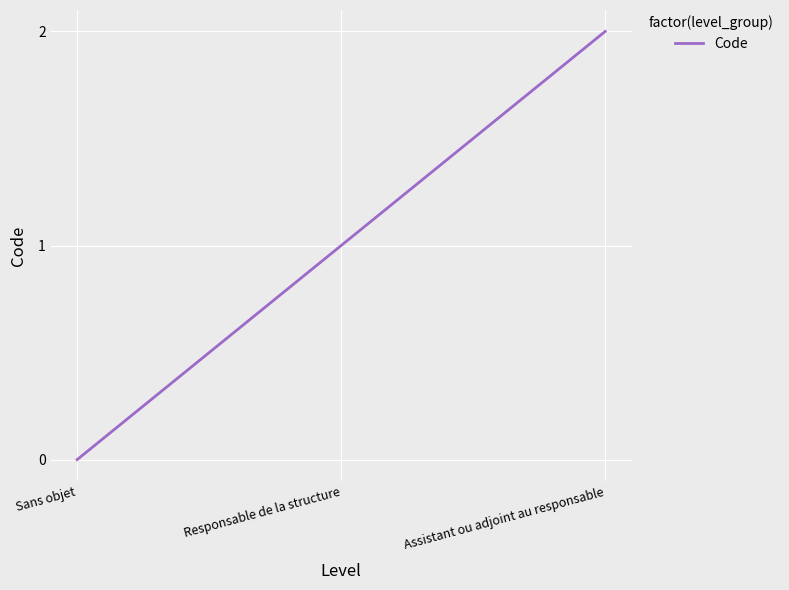

What is the change in value from Responsable de la structure to Assistant ou adjoint au responsable?

+1